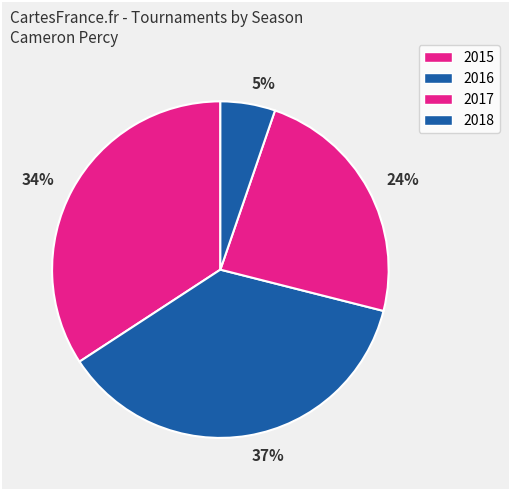

Count the number of slices in the pie.

4